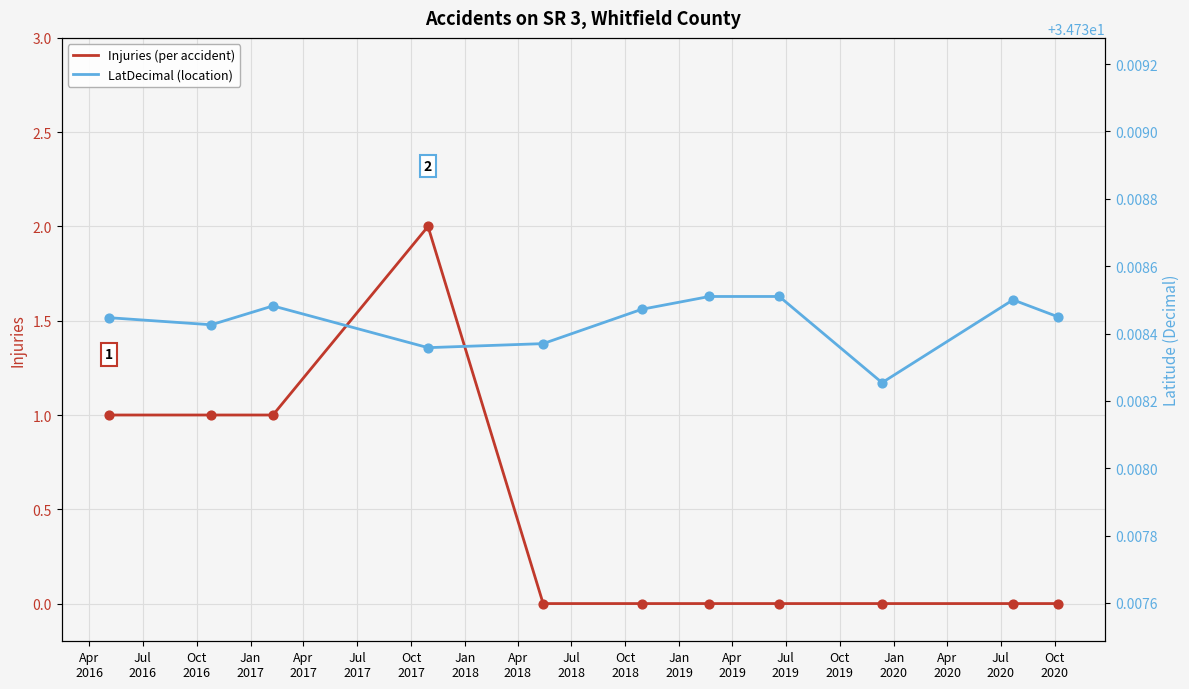

What are all the series names shown in the legend?

Injuries, LatDecimal